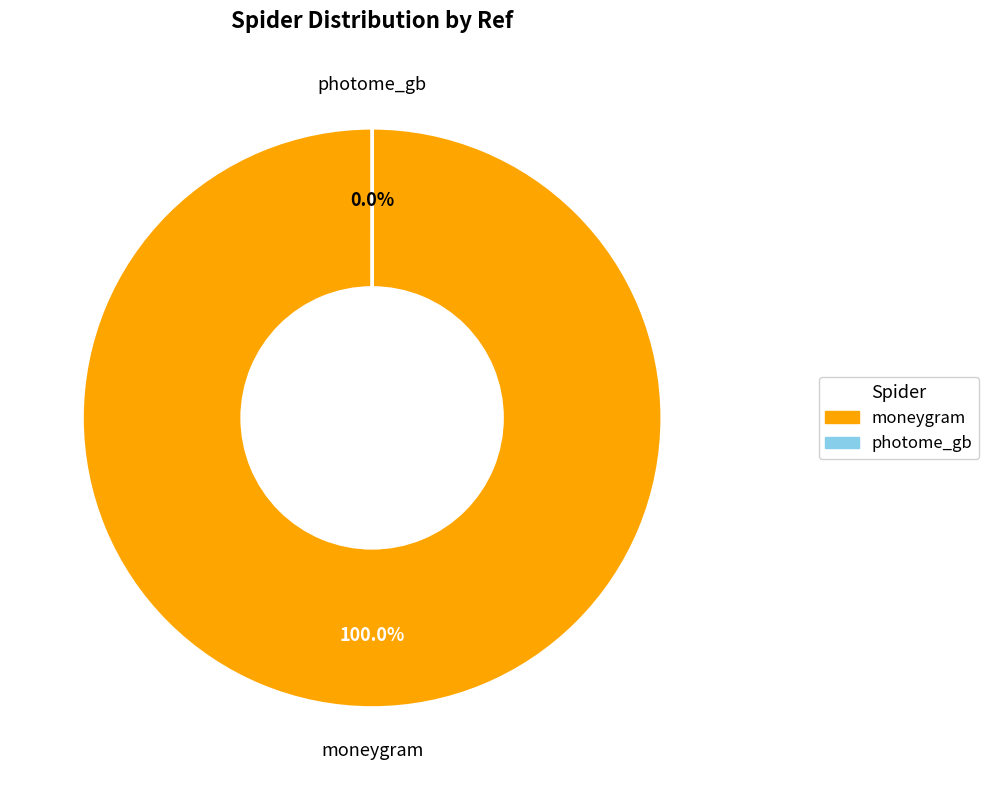

Is it true that photome_gb is 1% of the pie?

False